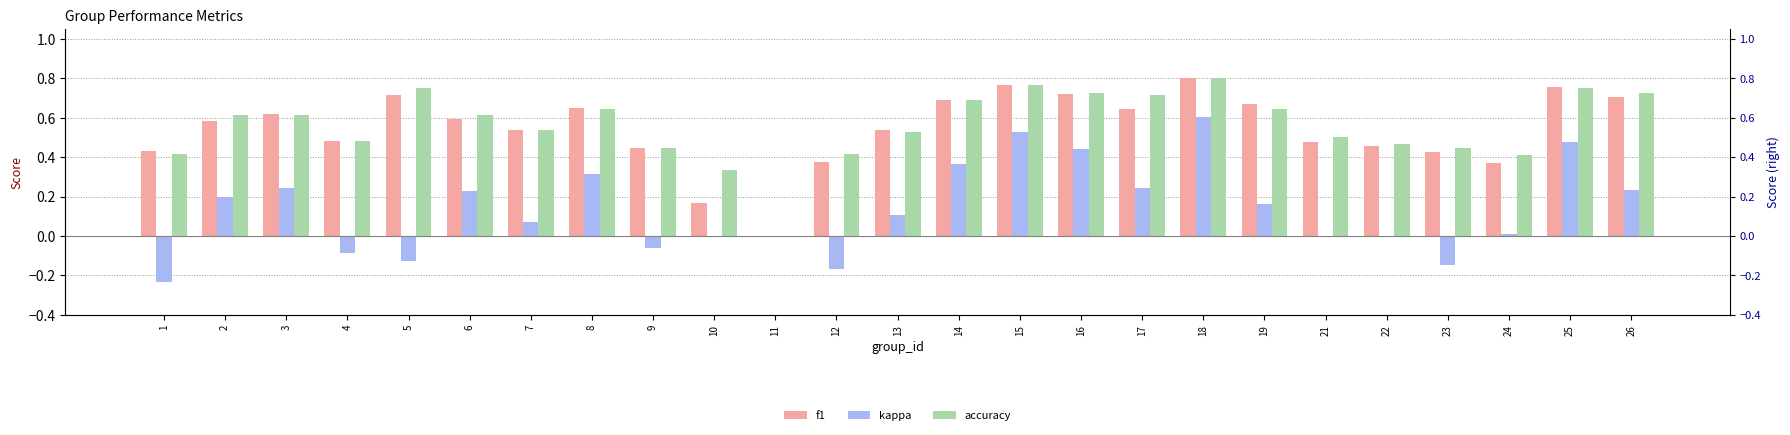

What is the sum of all f1 values?

13.6